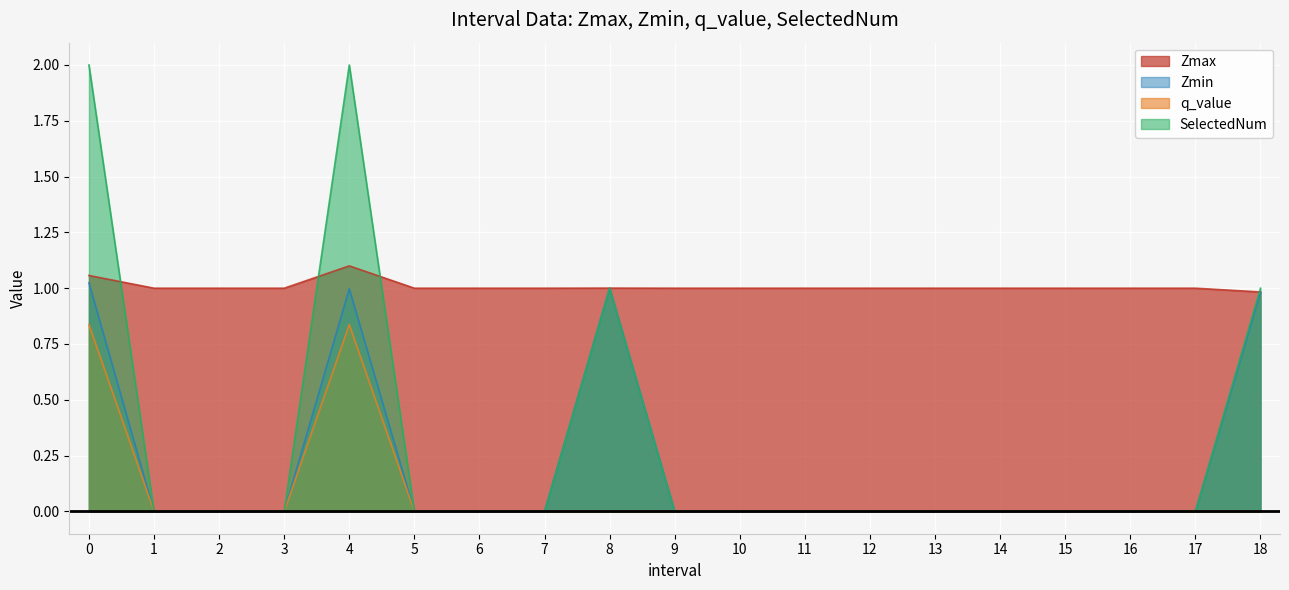

Rank the series by their maximum value, from lowest to highest.

q_value, Zmin, Zmax, SelectedNum